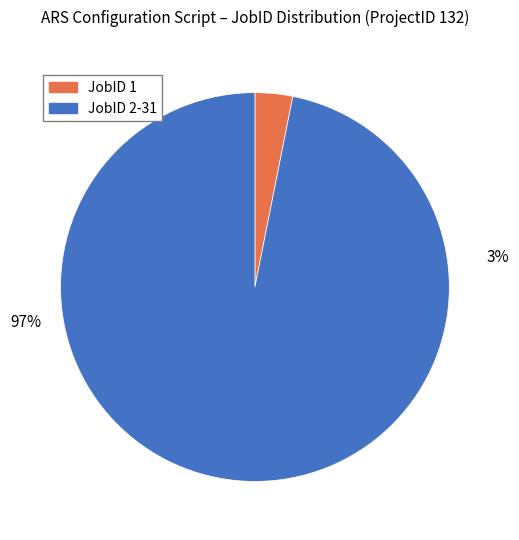

What percentage is the JobID 1 slice, to the nearest percent?

3%